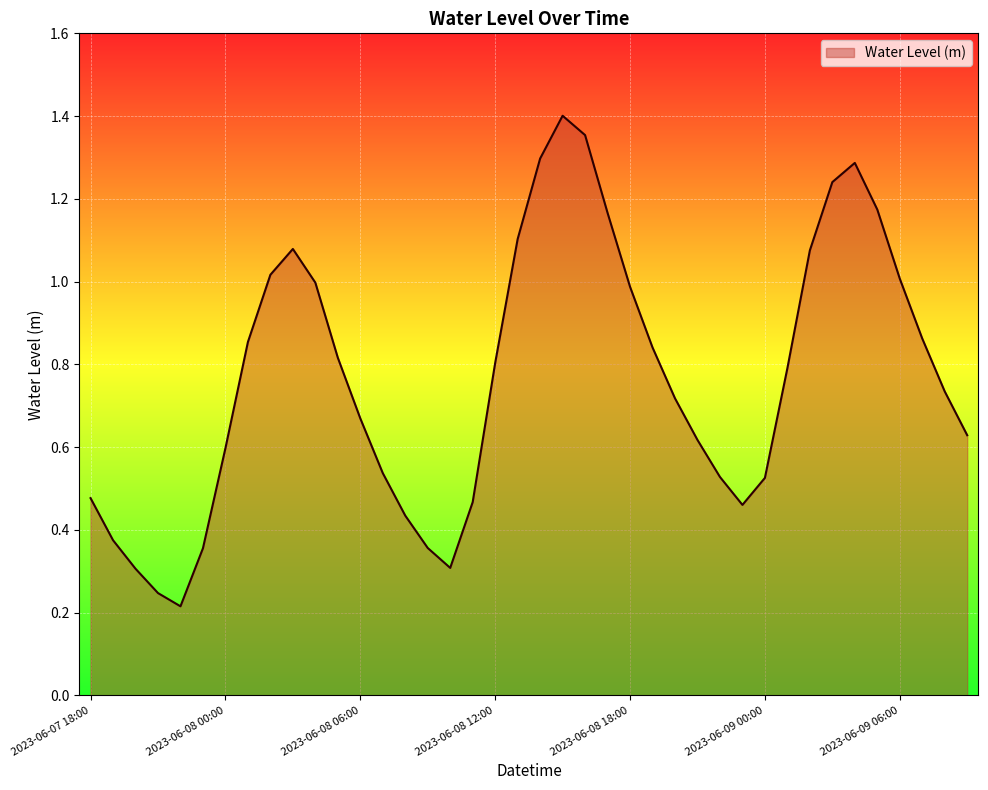

How many interior local valleys (lower than both neighbors) does the data have?

3